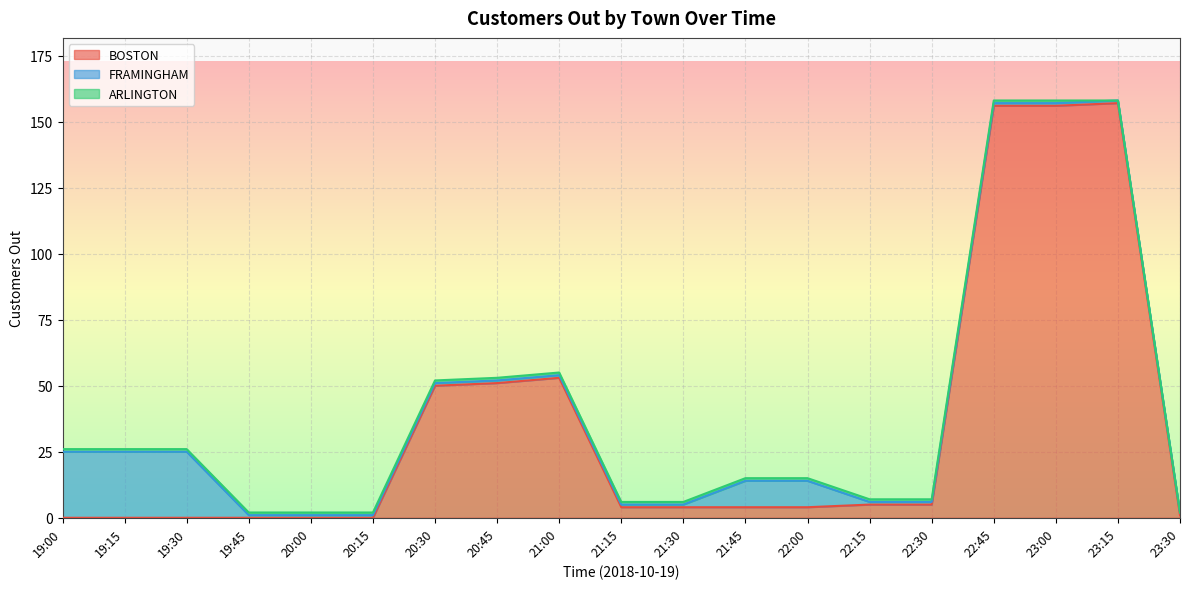

What is the label of the 2nd point from the right?

23:15